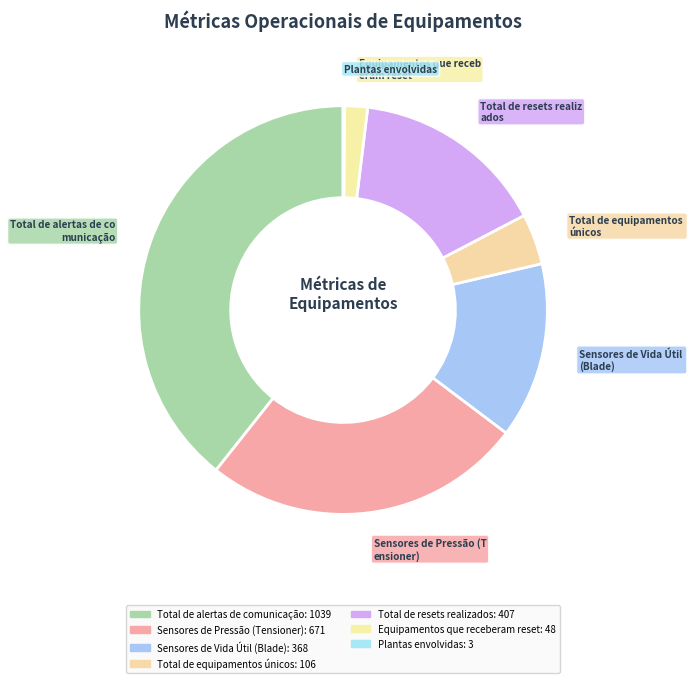

How many slices are in this pie chart?

7